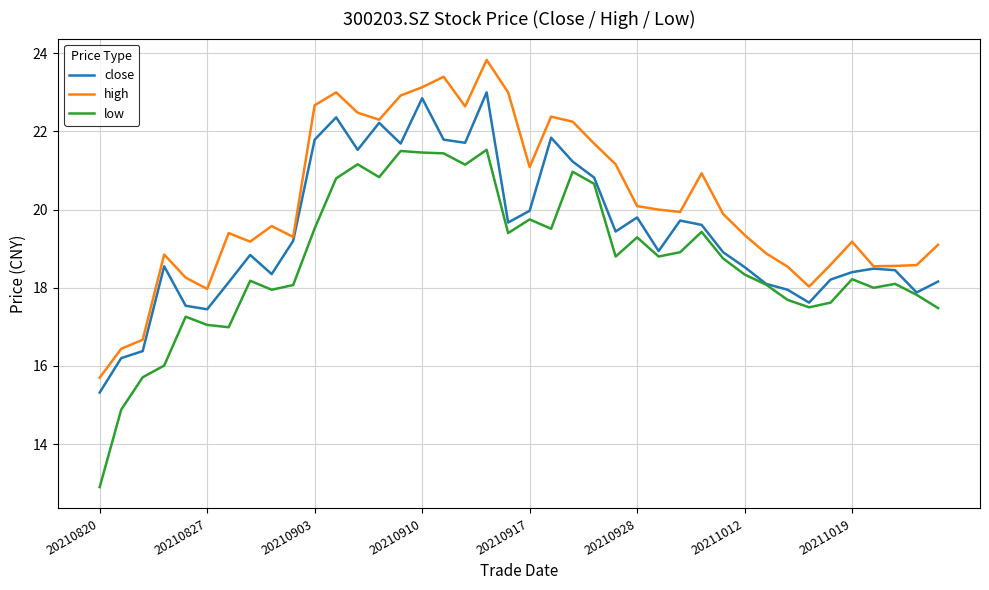

Which series has the largest total across all categories?

high